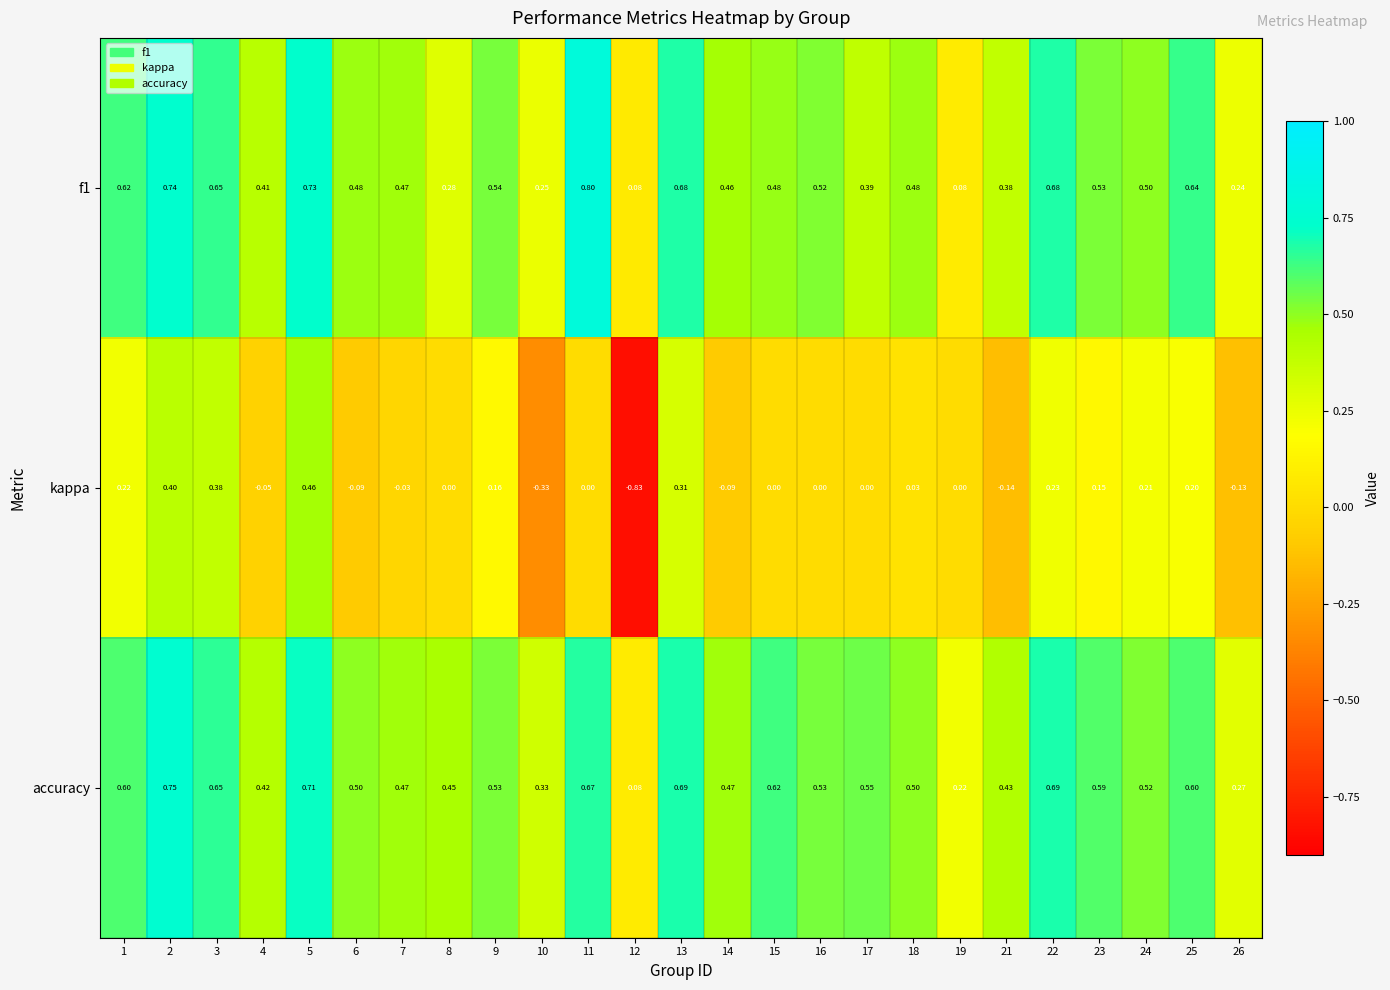

How many distinct data groups are displayed?

3